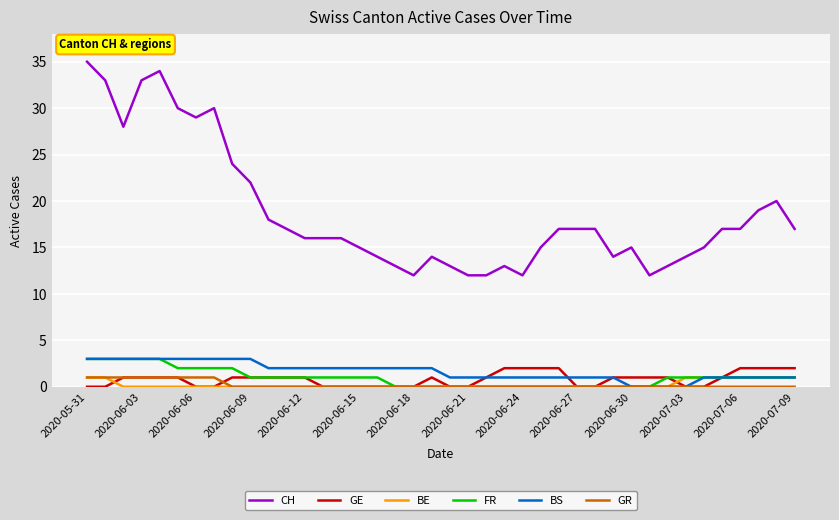

Which series has the largest range (max minus min)?

CH